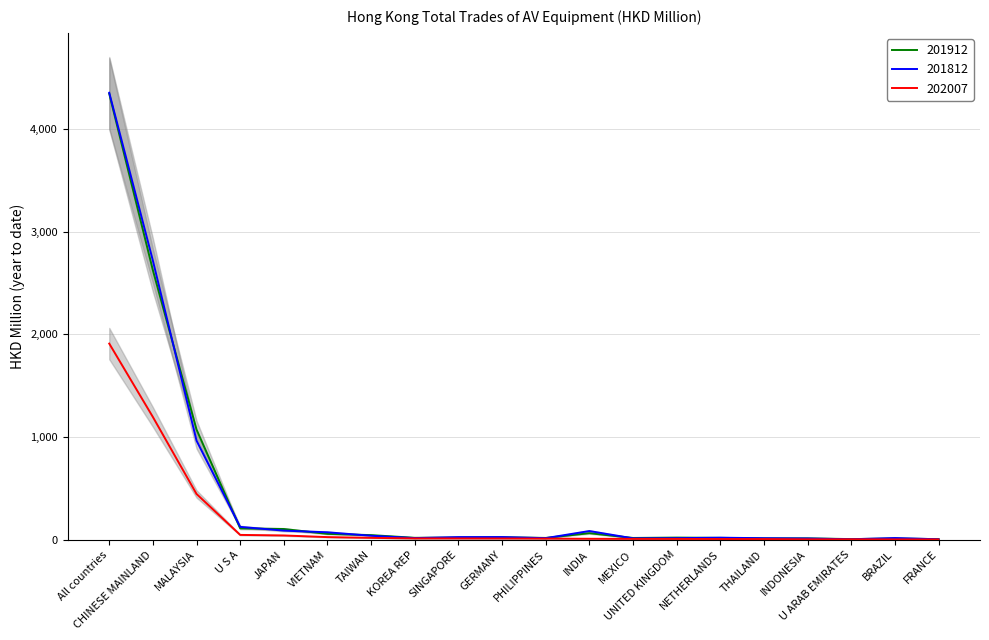

Between THAILAND and BRAZIL, which is larger?

THAILAND